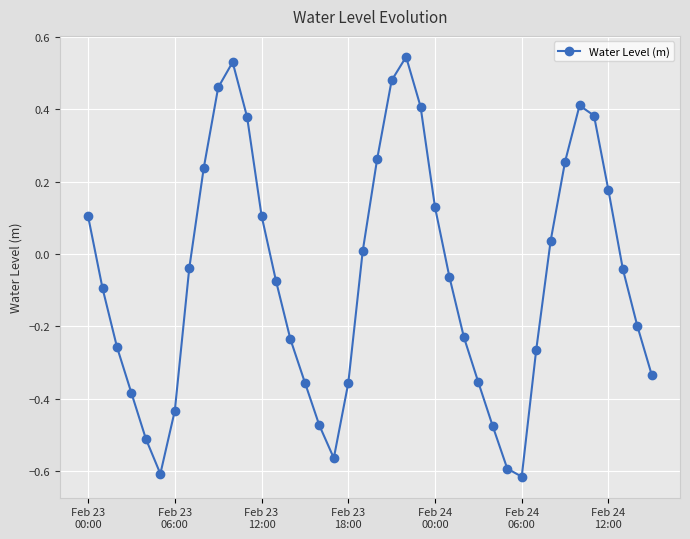

What is the sum of all values?

-2.7